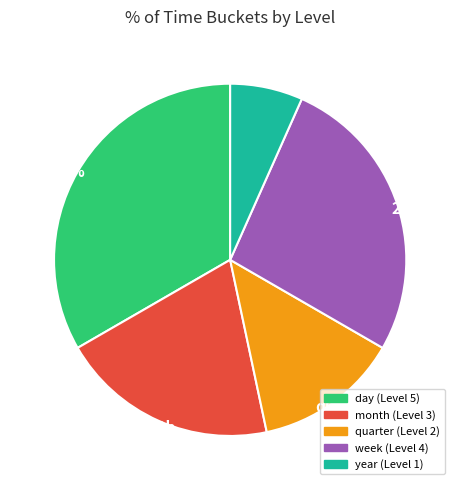

Combined, do month and week account for over 50%?

No